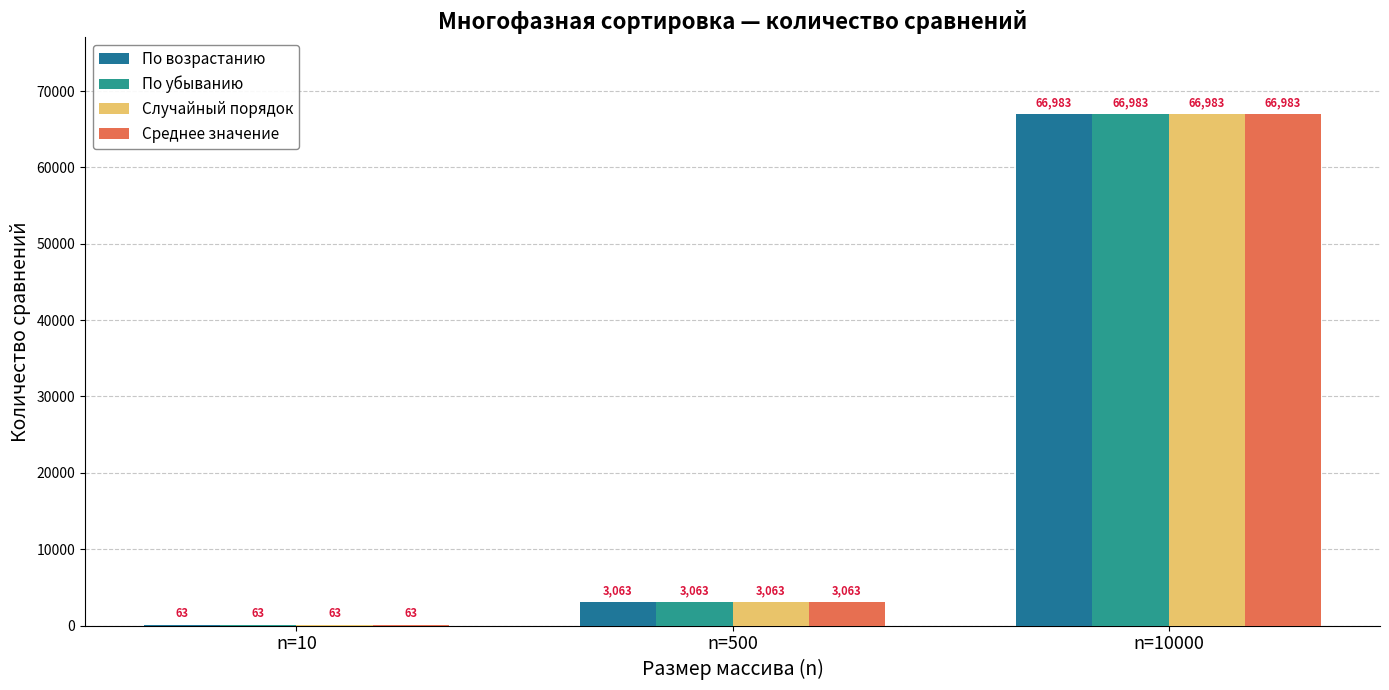

Are the bars horizontal?

No